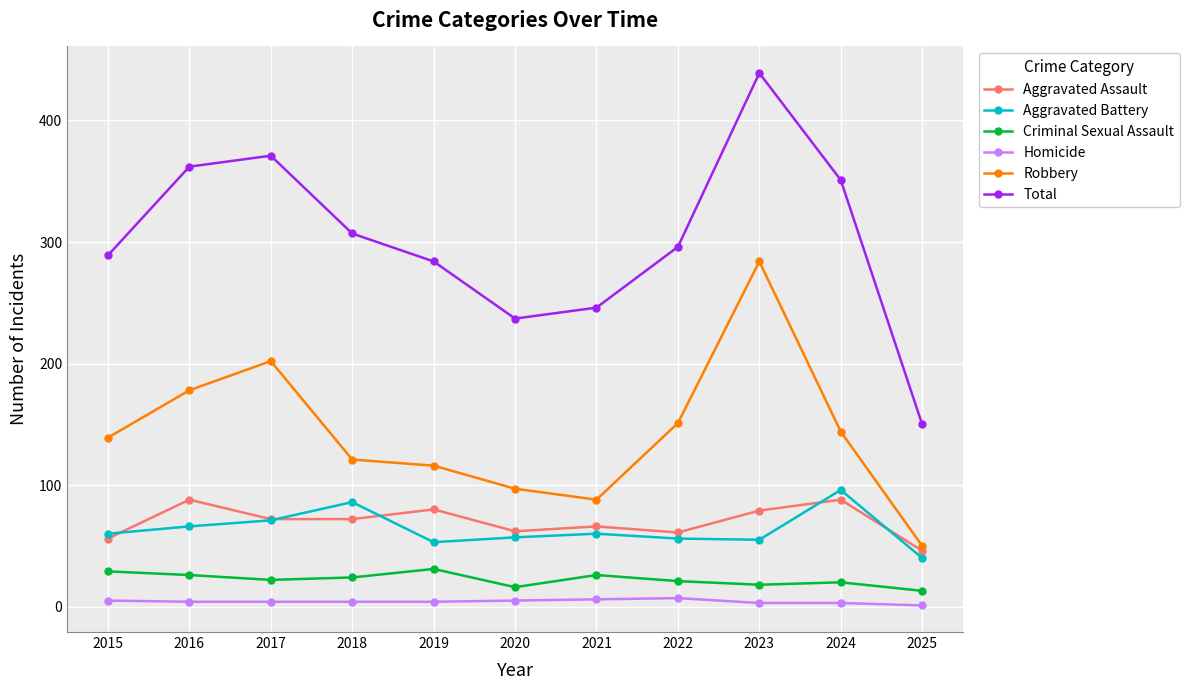

Which label corresponds to the largest value in the chart?

2023